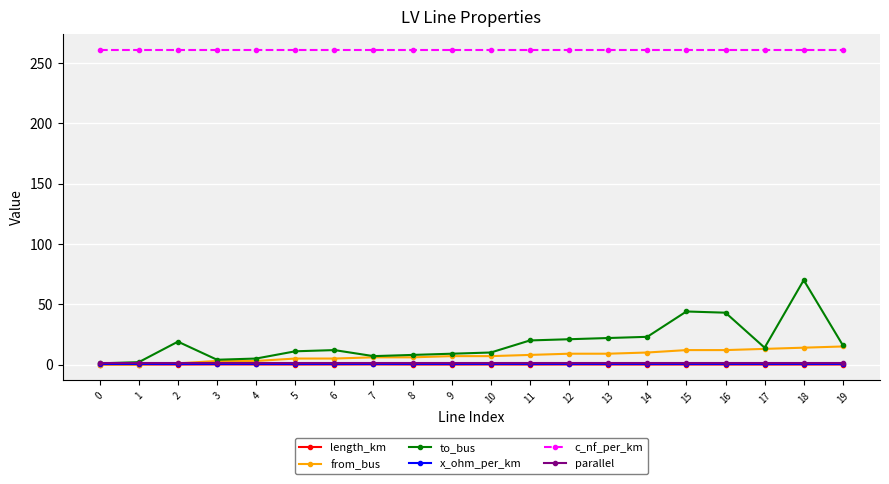

What is the difference between the second highest and second lowest values in the length_km series?

0.1